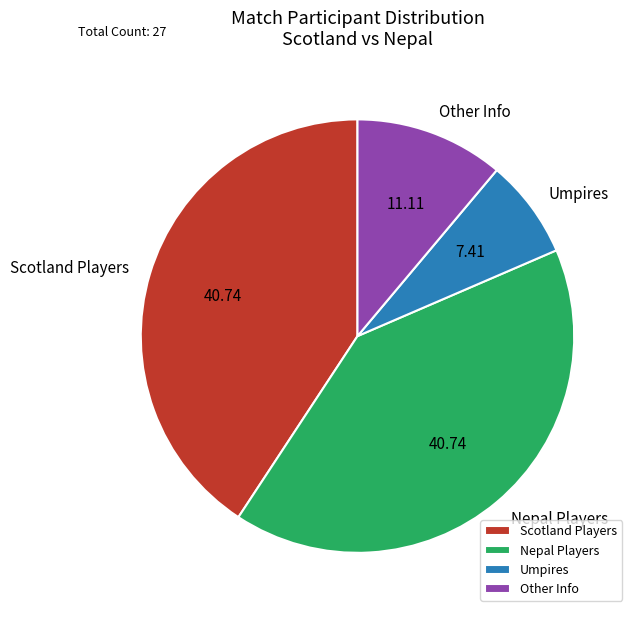

Which has a higher value, Nepal Players or Umpires?

Nepal Players